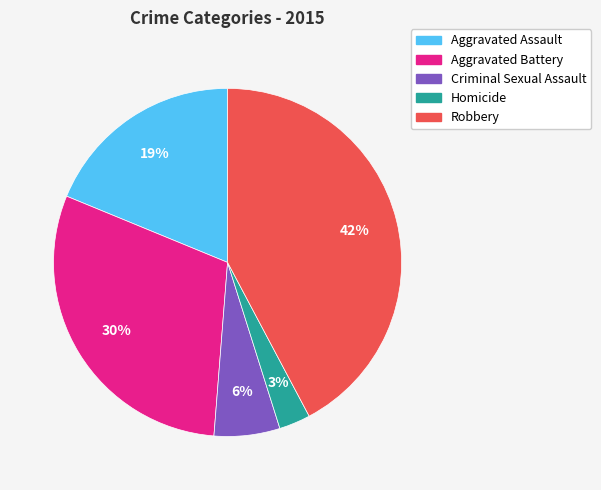

Does Aggravated Battery account for over 50% of the chart?

No